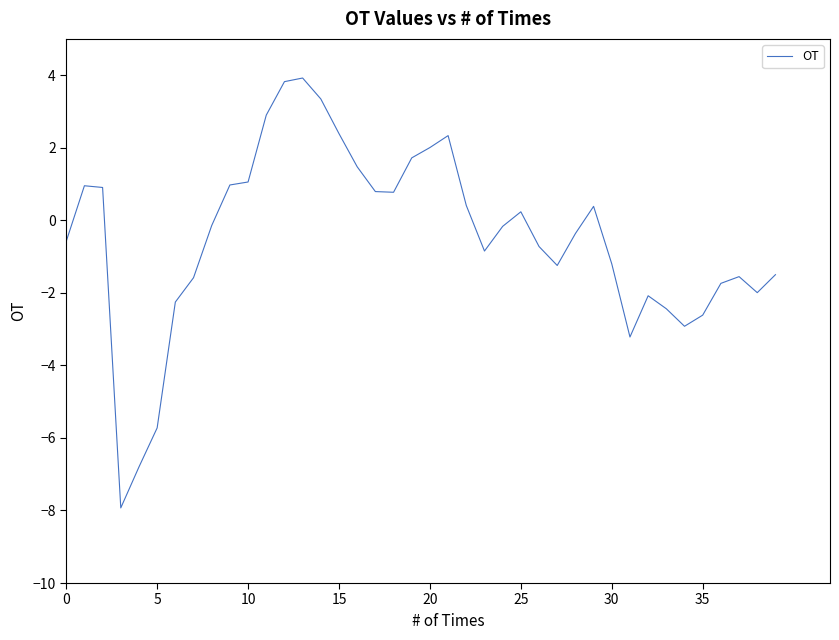

What is the difference between the maximum and minimum values?

11.9